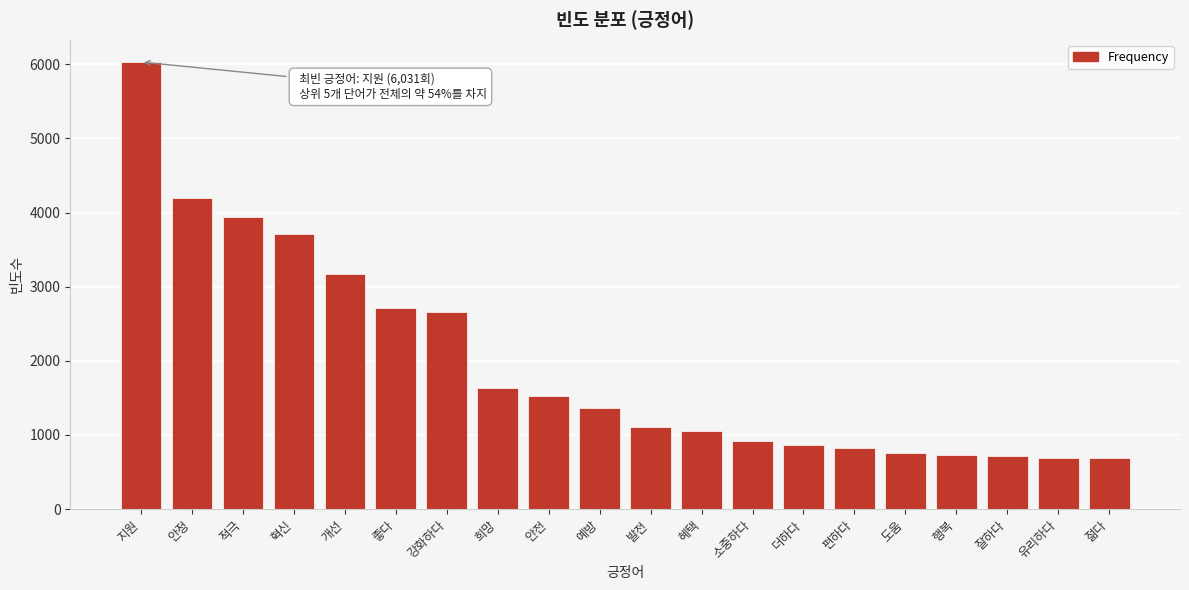

The chart shows a value of 1113 at 발전. True or false?

True